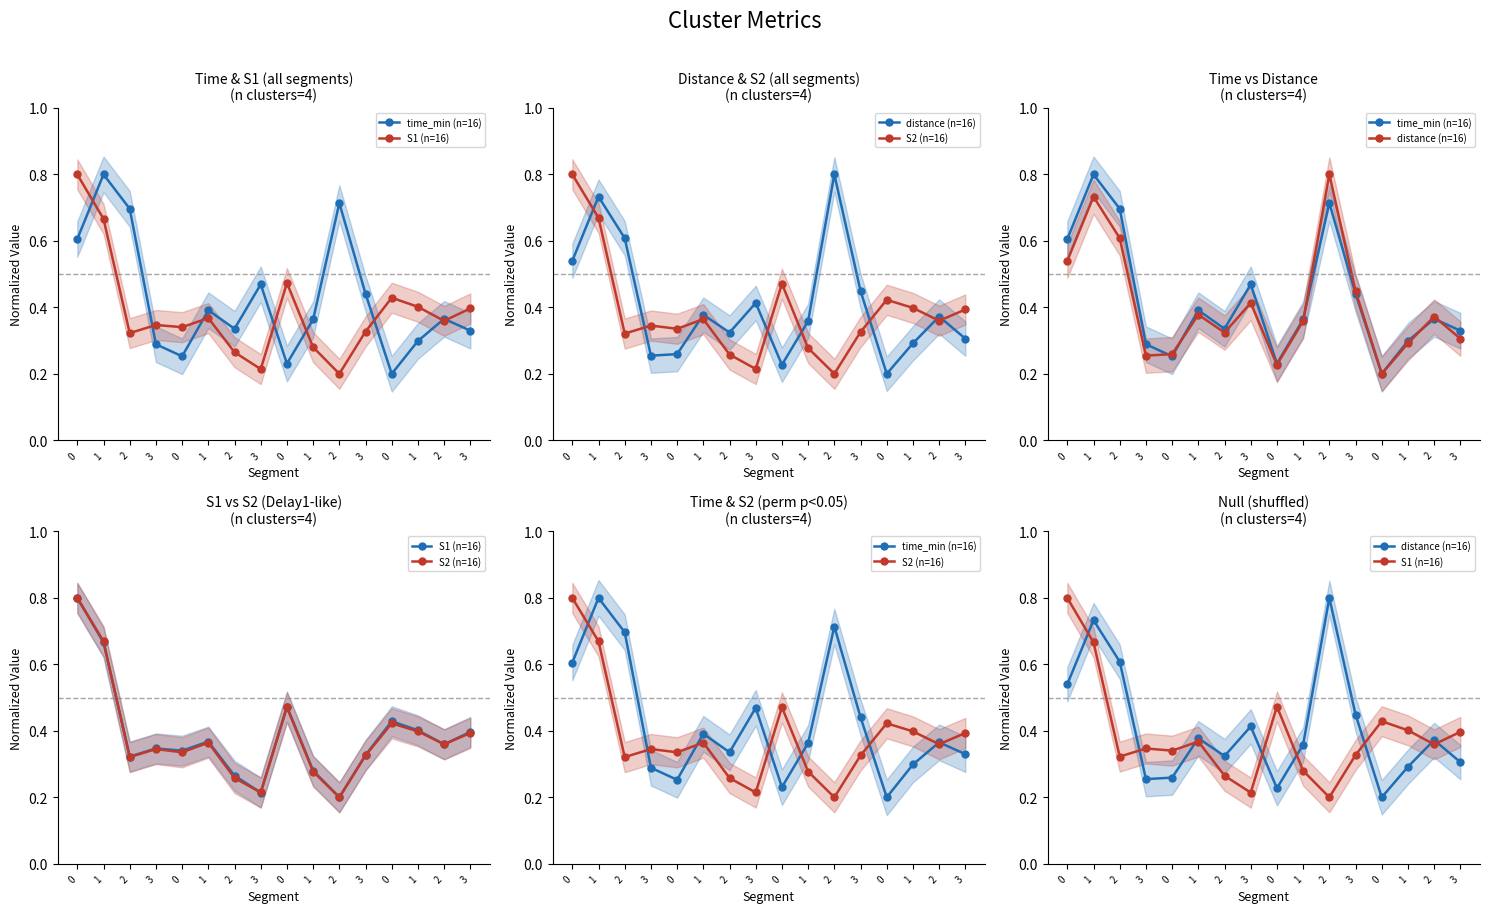

Reading left to right, list all the values displayed in this chart.

time_min (n=16): 0=0.6	1=0.8	2=0.7	3=0.3	0=0.3	1=0.4	2=0.3	3=0.5	0=0.2	1=0.4	2=0.7	3=0.4	0=0.2	1=0.3	2=0.4	3=0.3
S1 (n=16): 0=0.8	1=0.7	2=0.3	3=0.3	0=0.3	1=0.4	2=0.3	3=0.2	0=0.5	1=0.3	2=0.2	3=0.3	0=0.4	1=0.4	2=0.4	3=0.4
distance (n=16): 0=0.5	1=0.7	2=0.6	3=0.3	0=0.3	1=0.4	2=0.3	3=0.4	0=0.2	1=0.4	2=0.8	3=0.4	0=0.2	1=0.3	2=0.4	3=0.3
S2 (n=16): 0=0.8	1=0.7	2=0.3	3=0.3	0=0.3	1=0.4	2=0.3	3=0.2	0=0.5	1=0.3	2=0.2	3=0.3	0=0.4	1=0.4	2=0.4	3=0.4